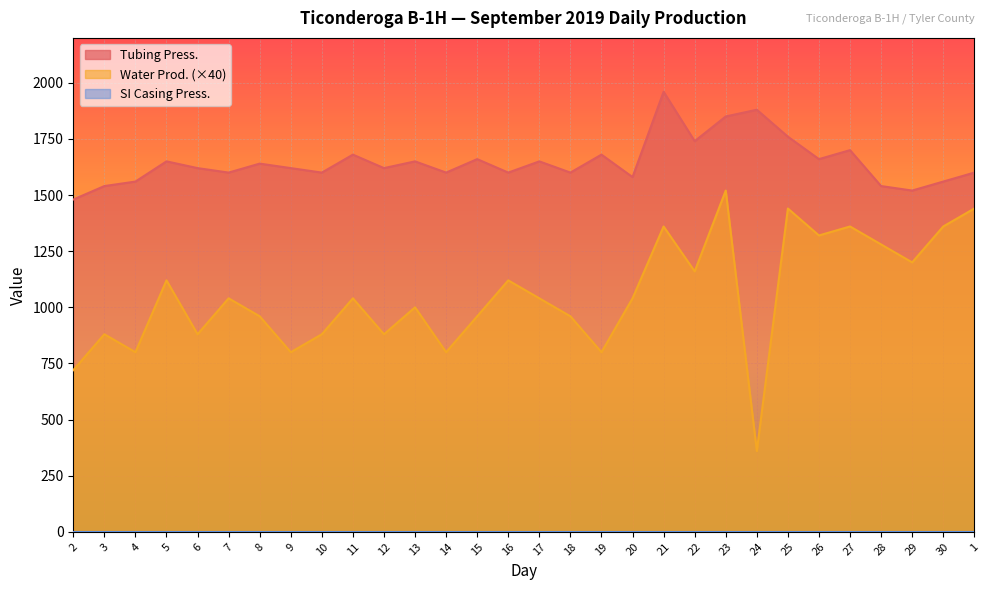

True or false: Water Prod. has more than 0 interior local peaks.

True